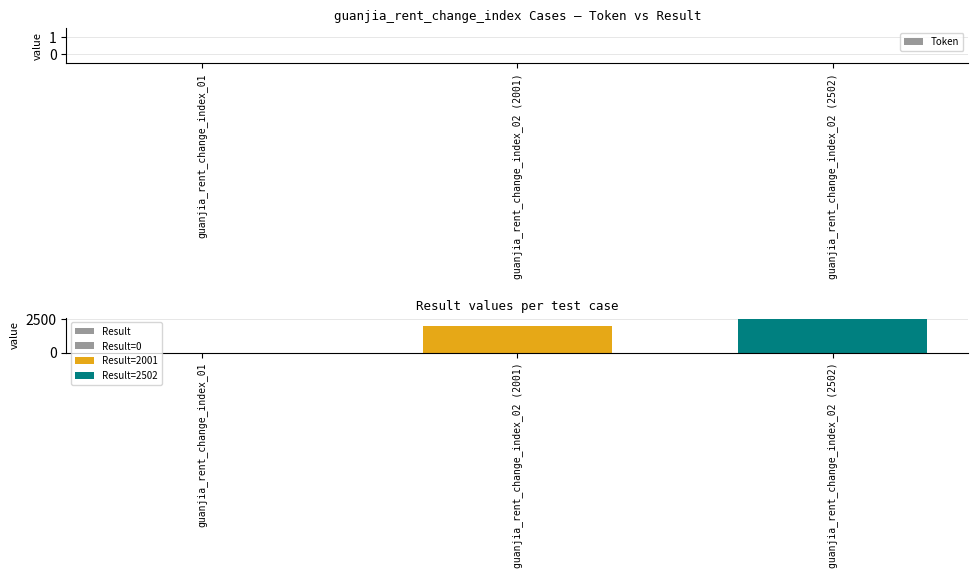

At which category does the chart reach its peak across all series?

guanjia_rent_change_index_02 (2502)